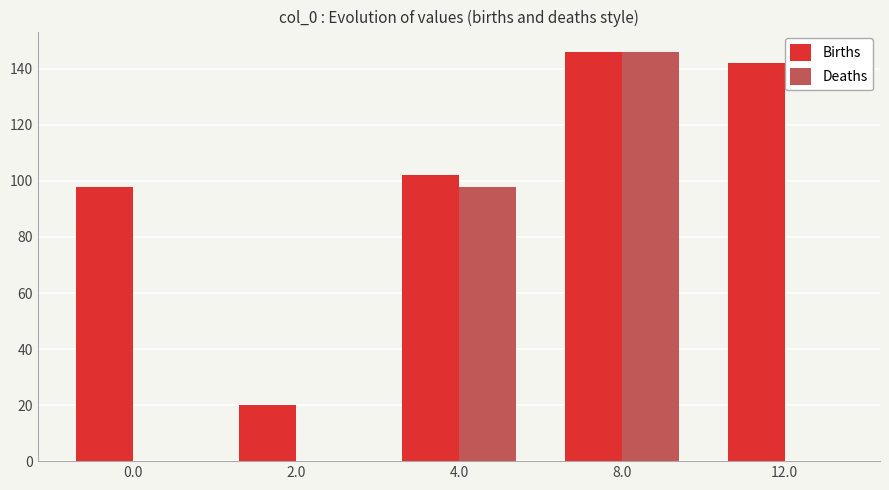

What value does the Births series have at 12.0?

142.0